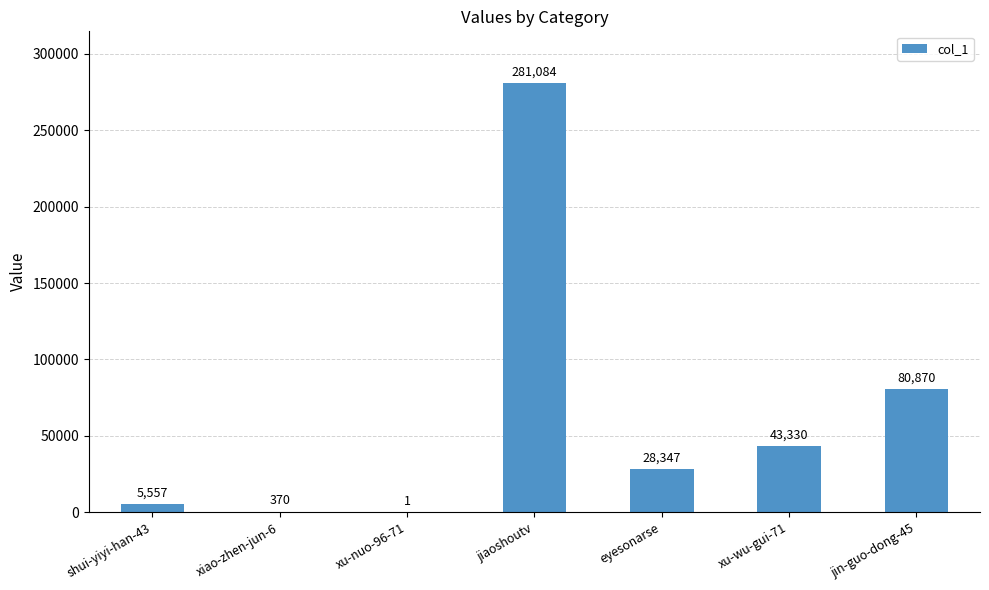

What is the sum of all values?

439559